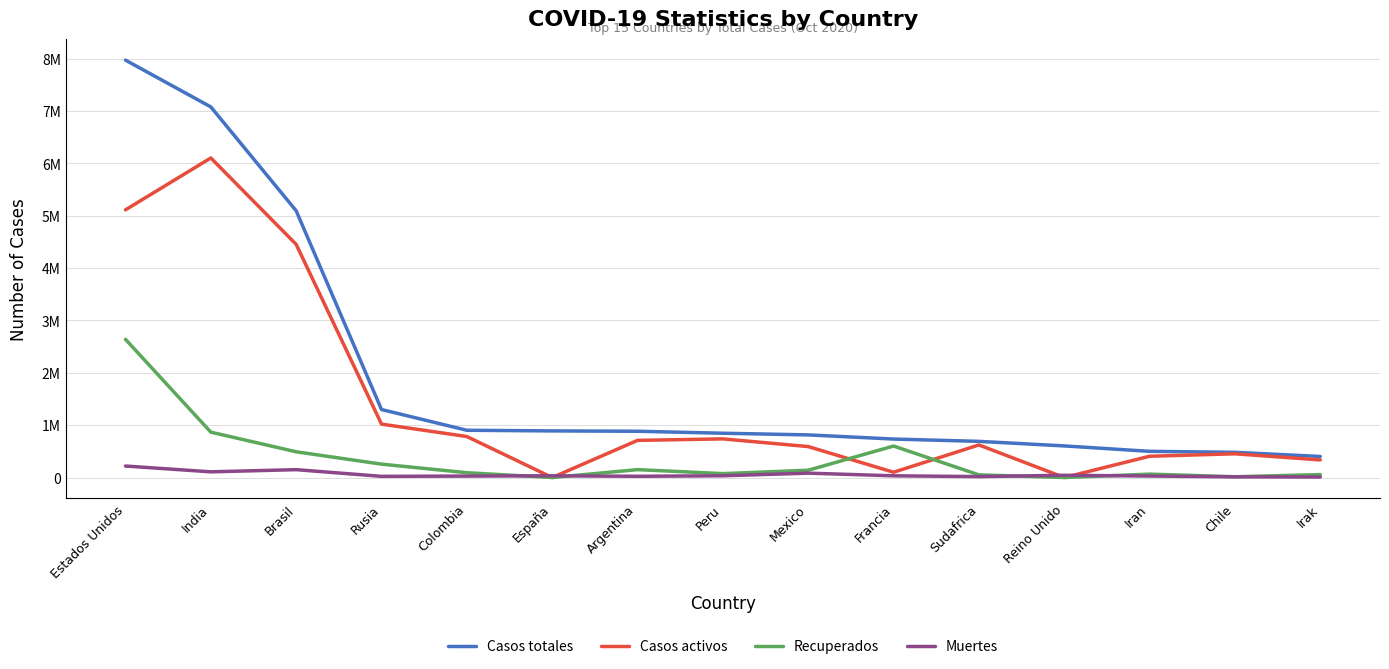

Is this an area chart (filled region under the line)?

No